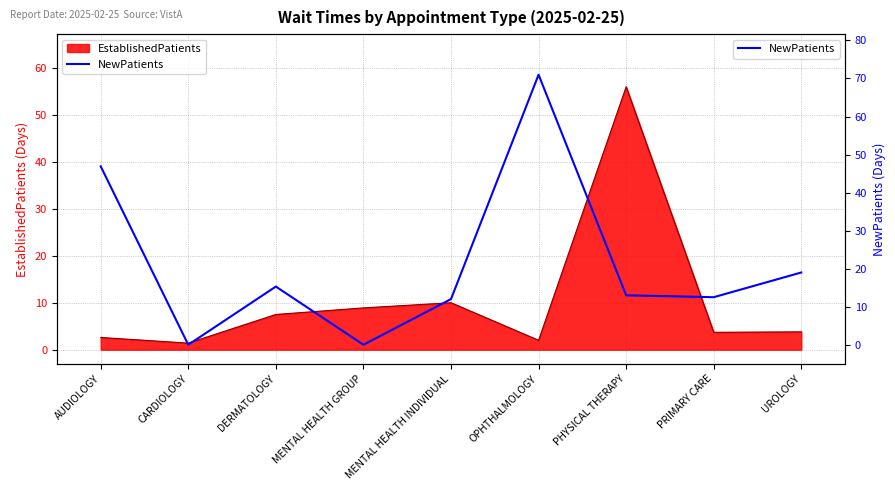

Is it true that EstablishedPatients equals 3.8 at MENTAL HEALTH INDIVIDUAL?

False